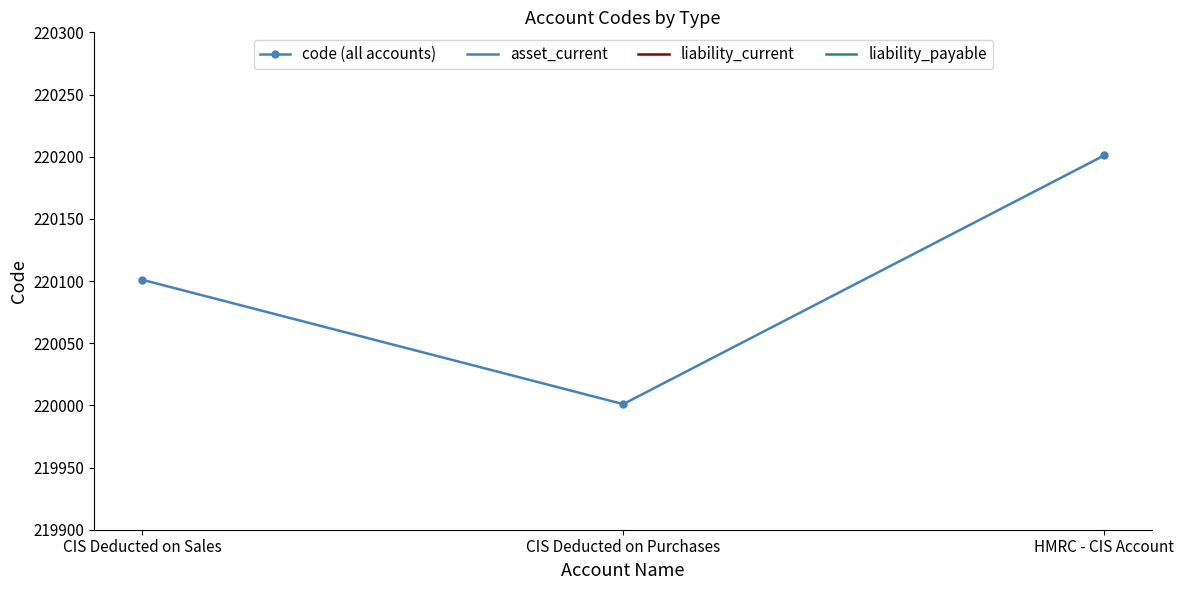

Between HMRC - CIS Account and CIS Deducted on Purchases, which is larger?

HMRC - CIS Account